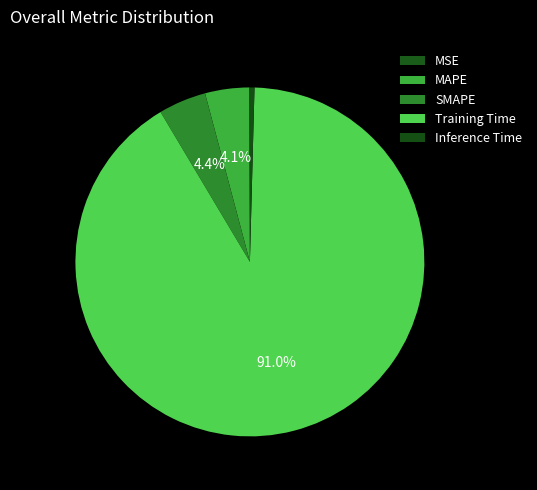

To the nearest percent, what portion does Training Time represent?

91%